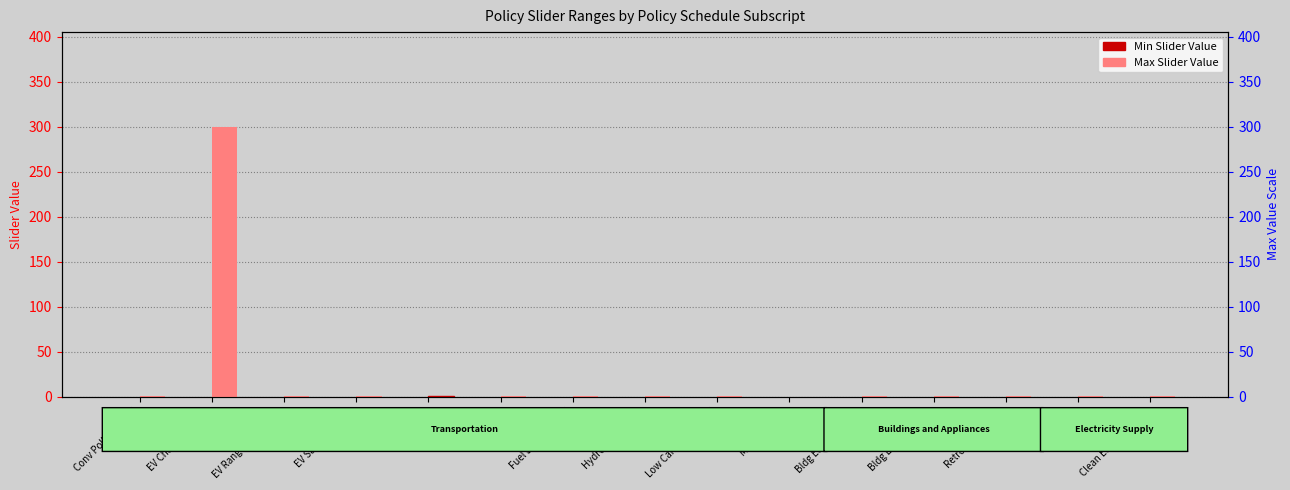

What is the label of the 2nd bar from the right?

CCS